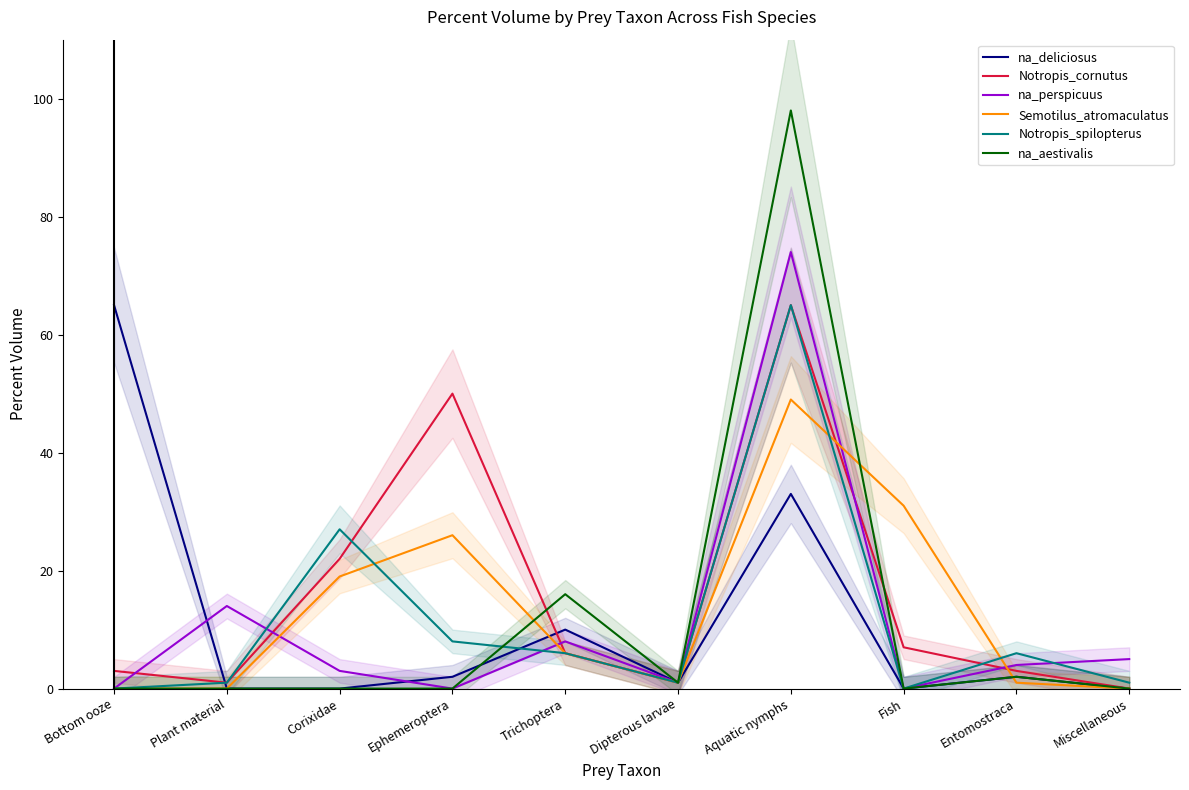

How many values in the na_perspicuus series are below 4?

5